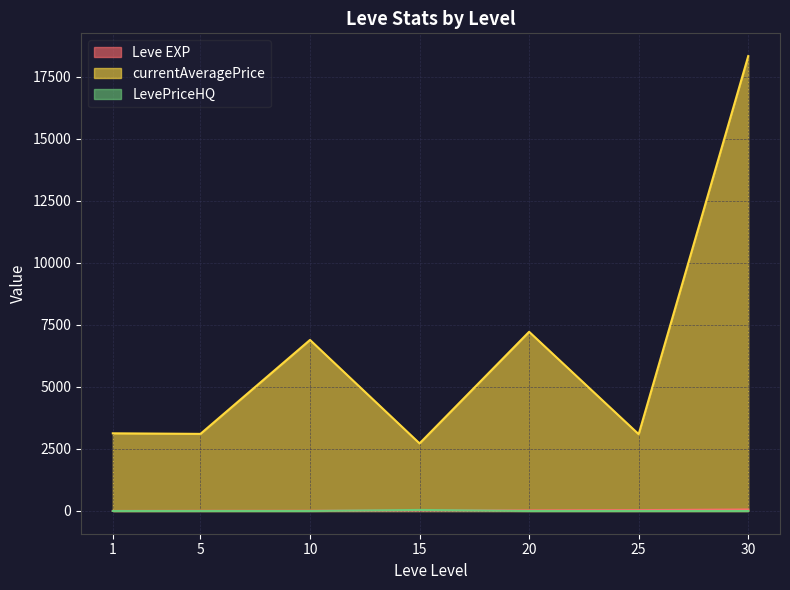

What is the average value of the Leve EXP series?

20